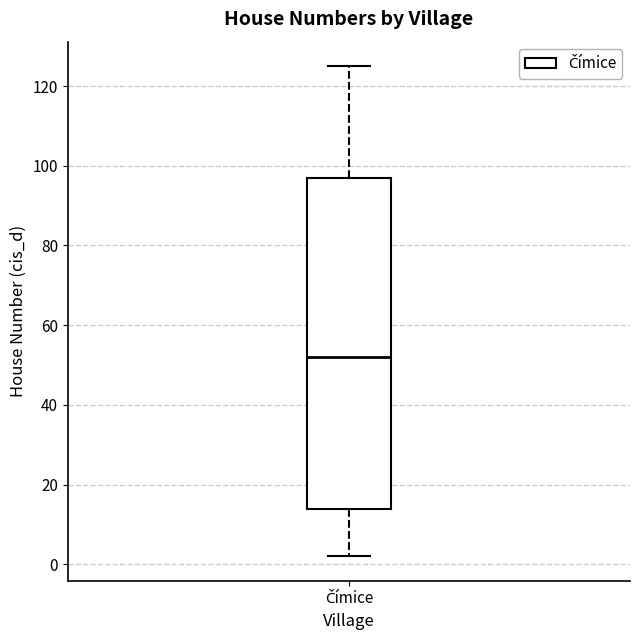

Read this box plot against the y-axis: the position of the median line, the range covered by the box, and the ends of both whiskers. The values are not printed on the chart, so give them approximately, as read against the axis.

median 52, box 14 to 98, whiskers 2 to 126